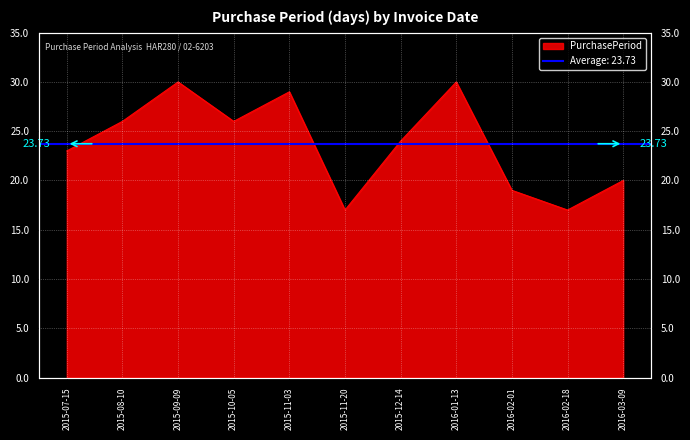

The chart shows a value of 34 at 2016-02-01. True or false?

False